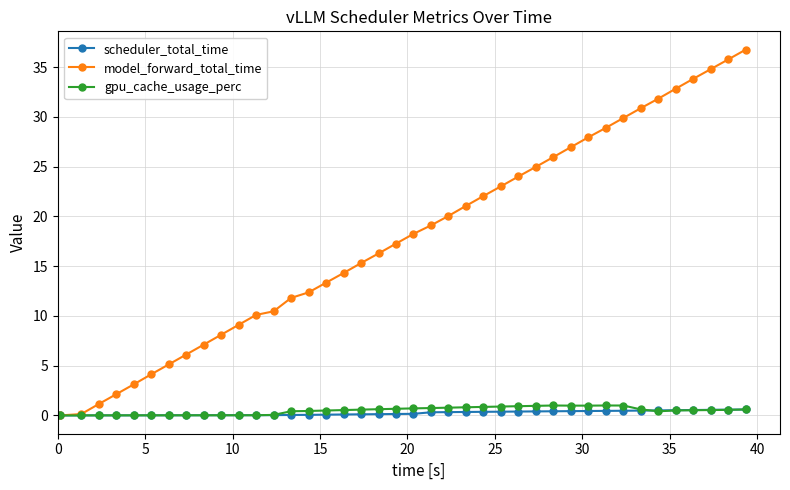

Which series has the widest spread of values?

model_forward_total_time